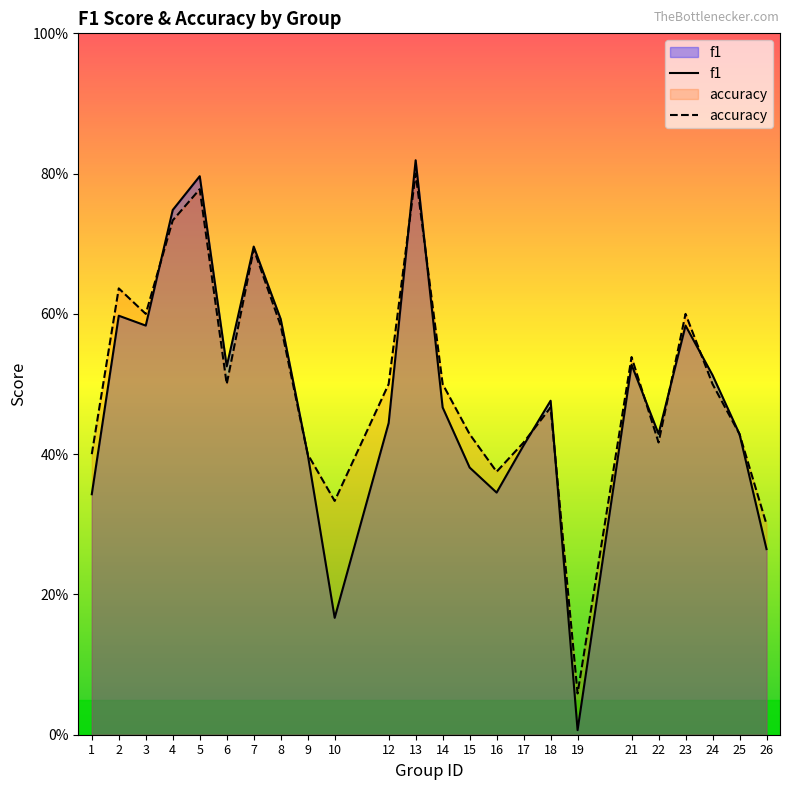

At which category is the sum across all series the highest?

13